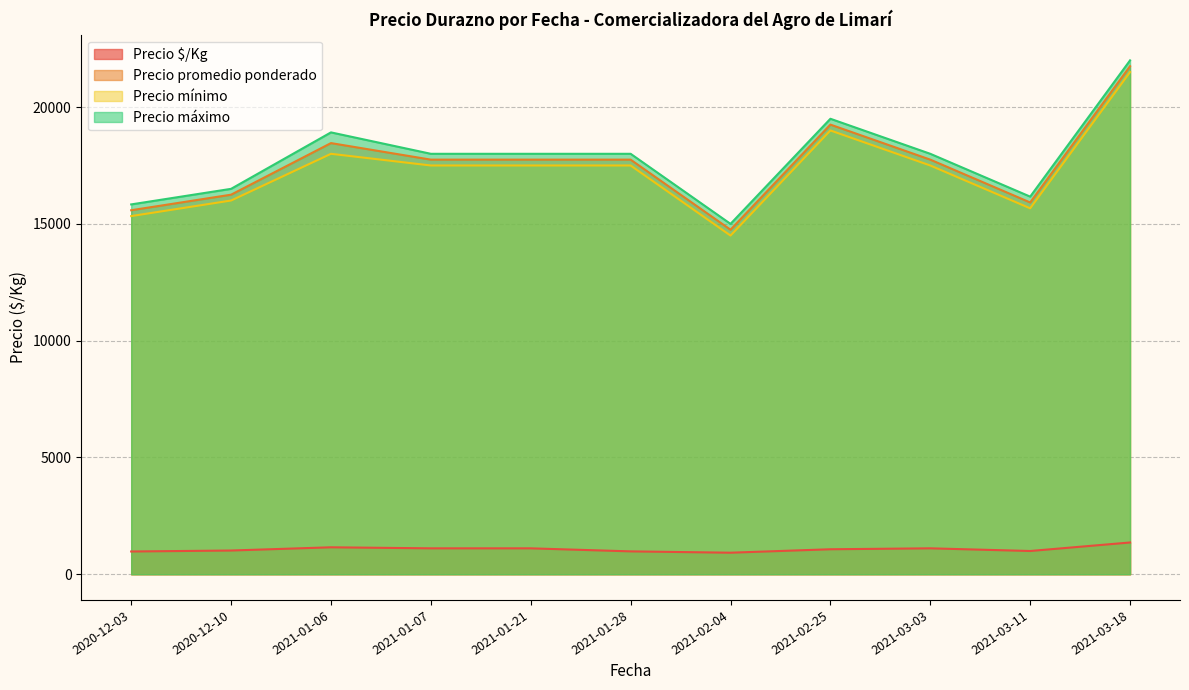

What is the difference between the maximum and minimum values in the Precio mínimo series?

7000.0